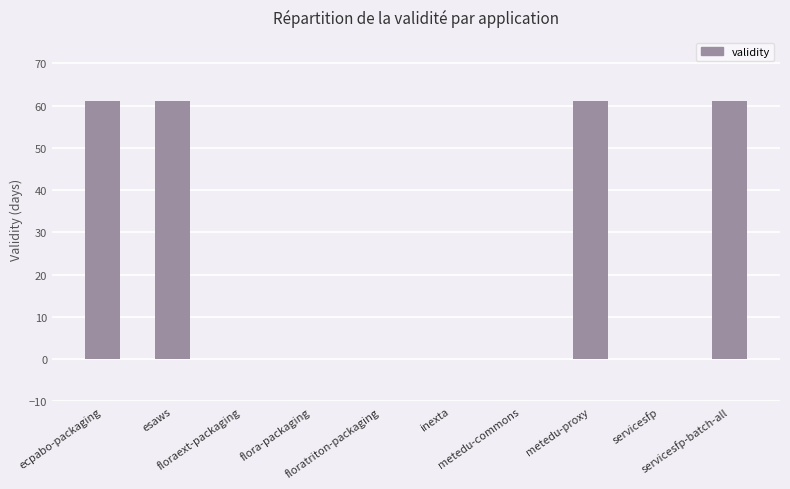

What is the maximum value shown in the chart?

61